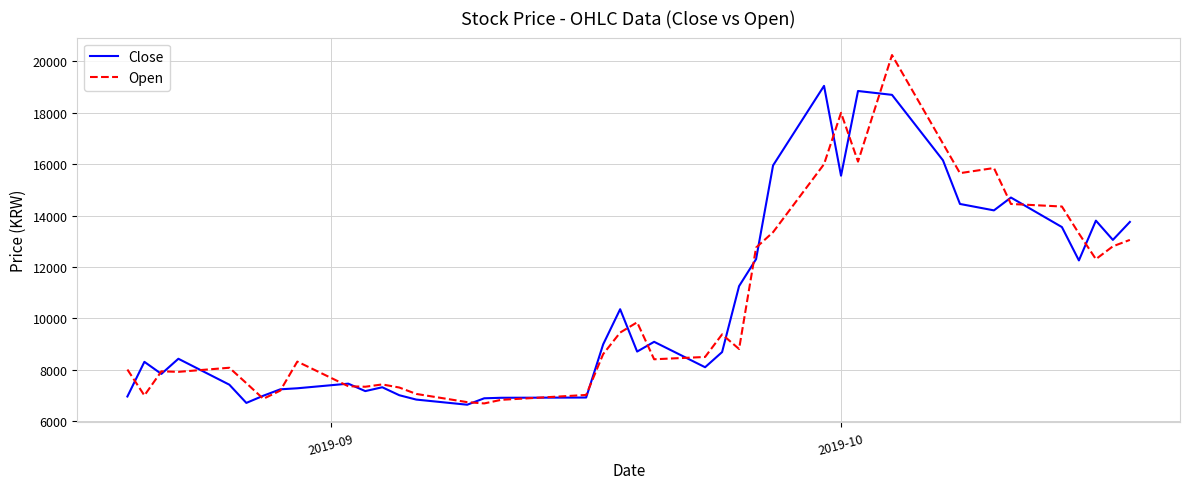

Rank the series by their maximum value, from lowest to highest.

Close, Open